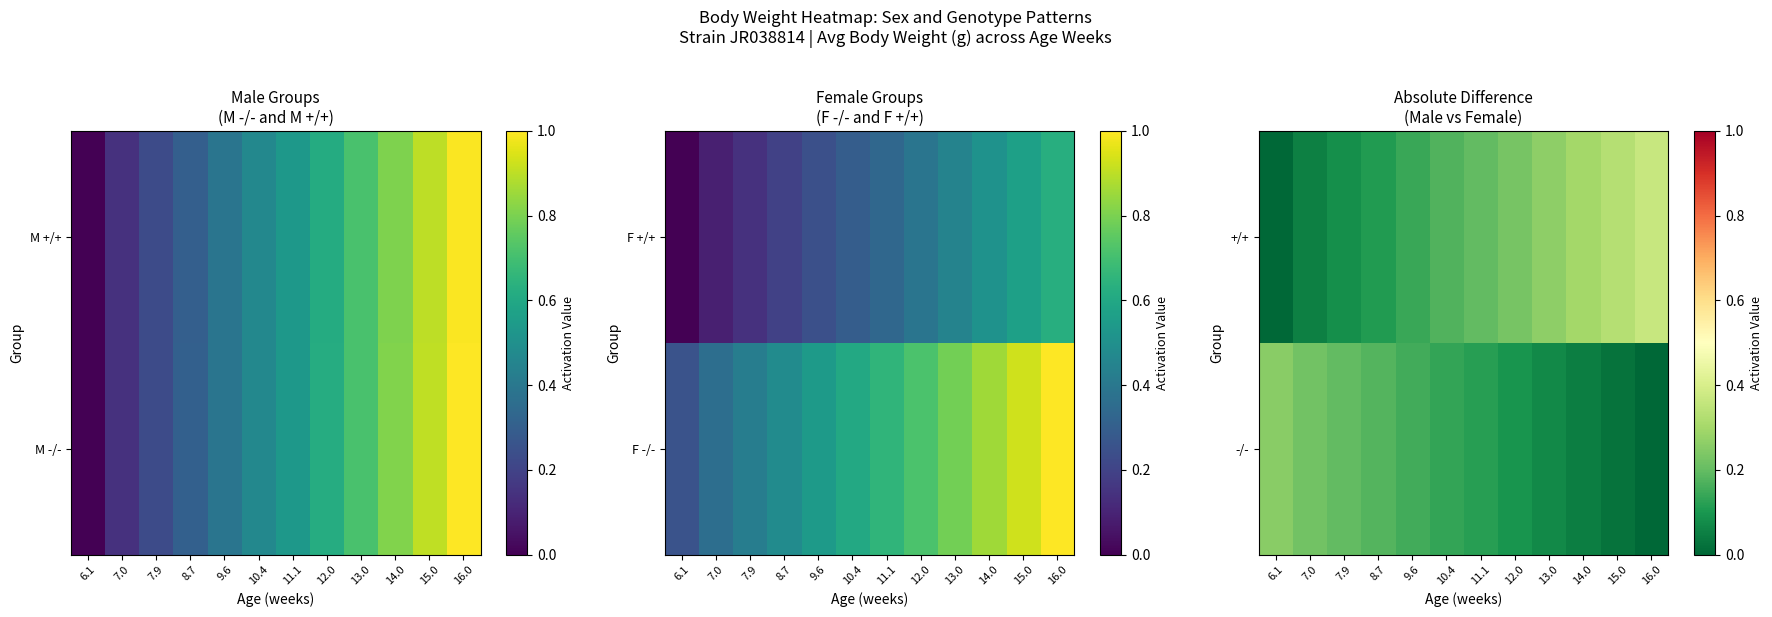

At which category is the sum across all series the highest?

16.0